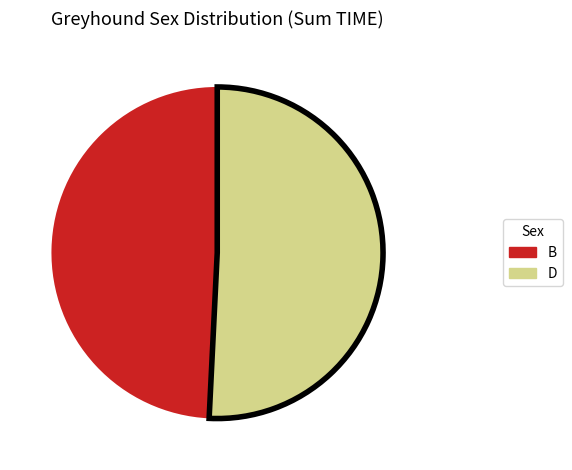

What is the largest slice in the pie chart?

D